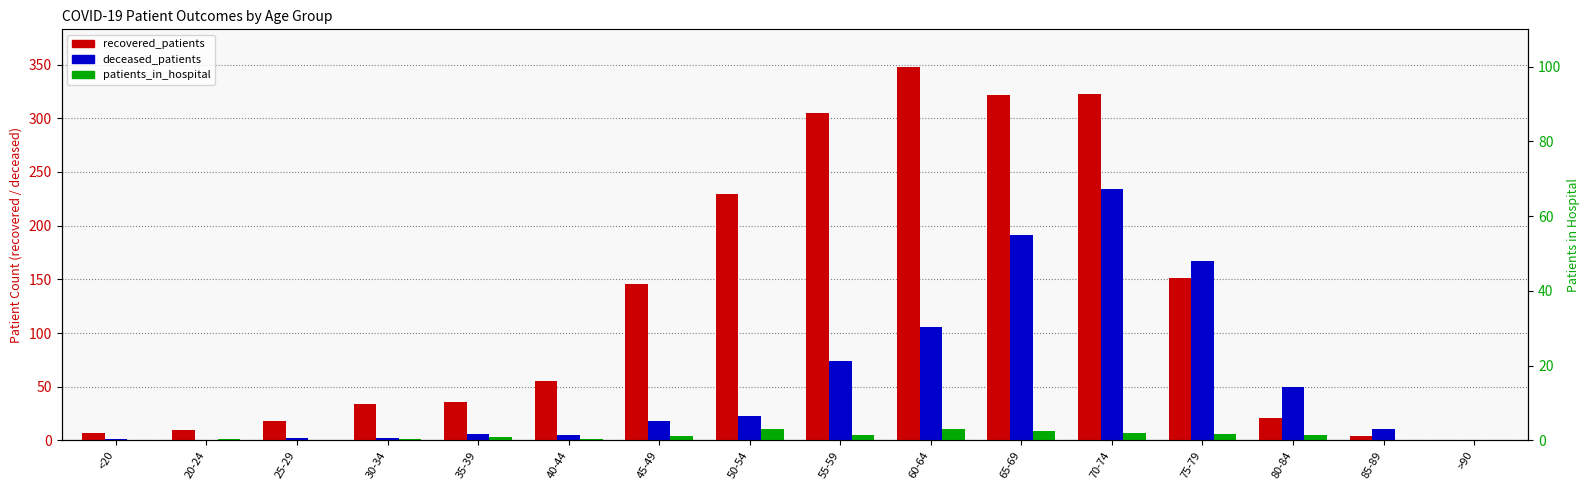

Which series changed the most between 20-24 and 80-84?

deceased_patients